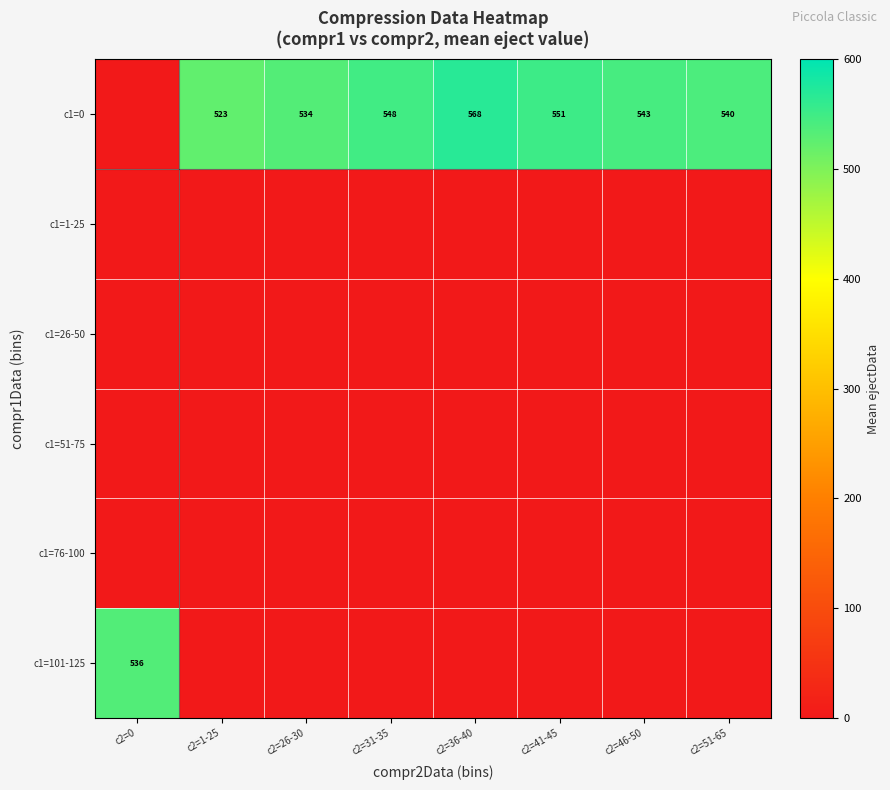

The value of c1=0 at c2=36-40 is 568. True or false?

True